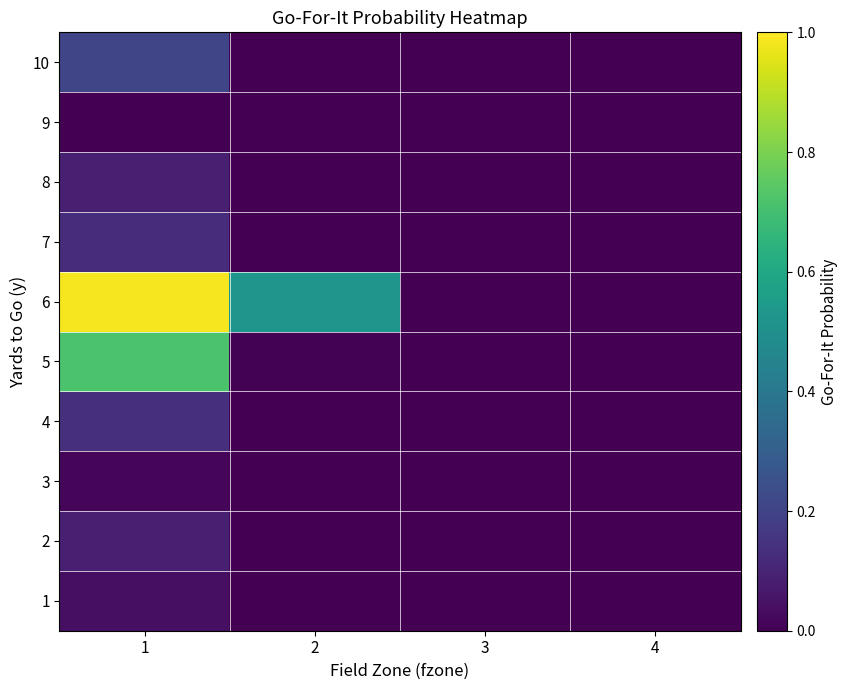

Reading left to right, what are all the values shown in this chart?

1: 1=0.0	2=0.0	3=0.0	4=0.0
2: 1=0.1	2=0.0	3=0.0	4=0.0
3: 1=0.0	2=0.0	3=0.0	4=0.0
4: 1=0.1	2=0.0	3=0.0	4=0.0
5: 1=0.7	2=0.0	3=0.0	4=0.0
6: 1=1.0	2=0.5	3=0.0	4=0.0
7: 1=0.1	2=0.0	3=0.0	4=0.0
8: 1=0.1	2=0.0	3=0.0	4=0.0
9: 1=0.0	2=0.0	3=0.0	4=0.0
10: 1=0.2	2=0.0	3=0.0	4=0.0